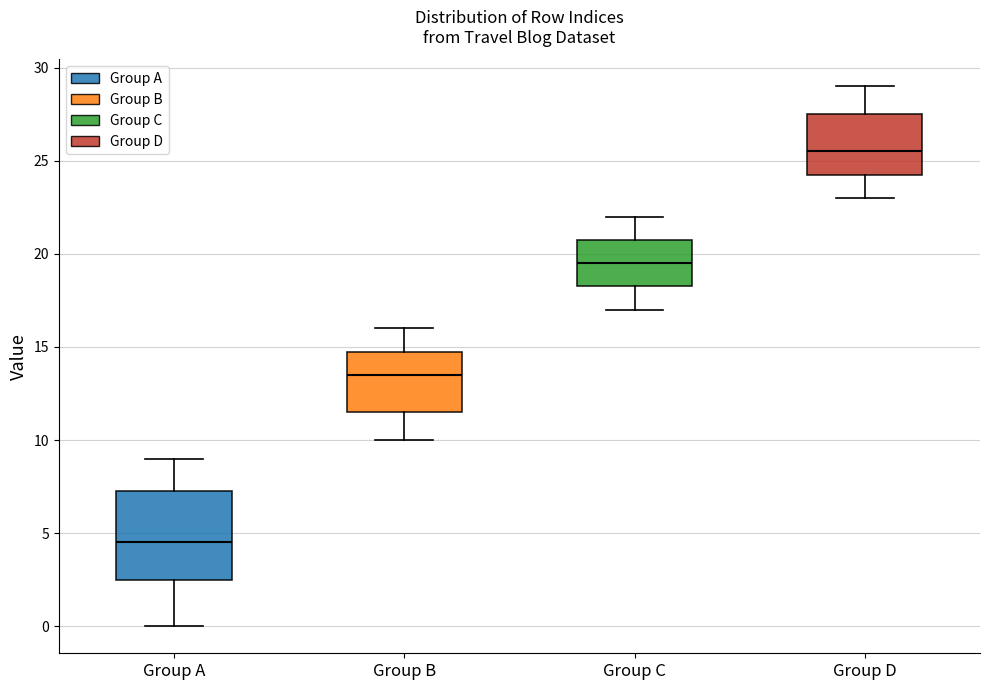

Which box's median line is the highest?

Group D